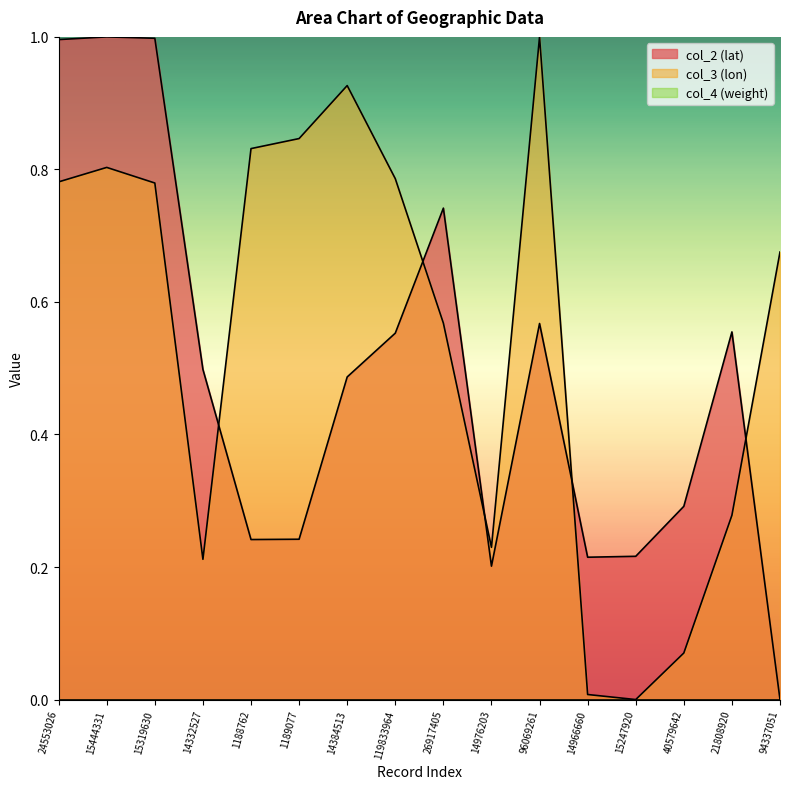

Does the chart display data point markers on the line(s)?

No